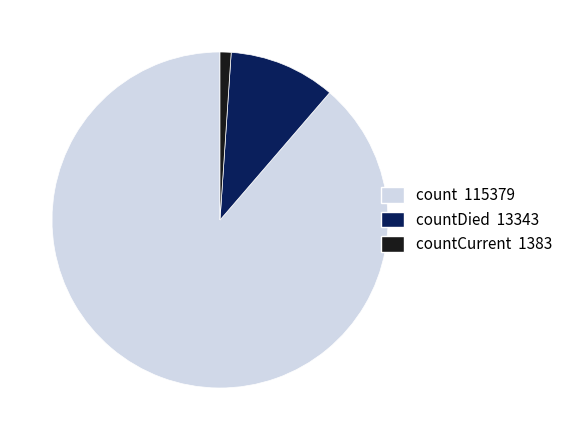

Which category has the smallest portion of the pie?

countCurrent 1383